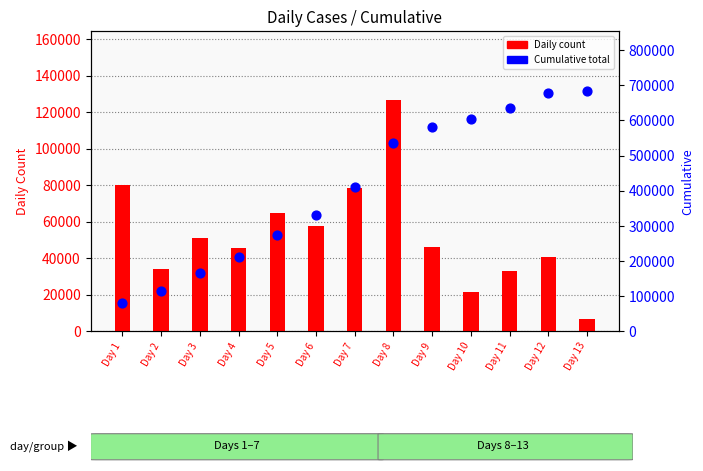

Which series contains the lowest Y value?

Daily count